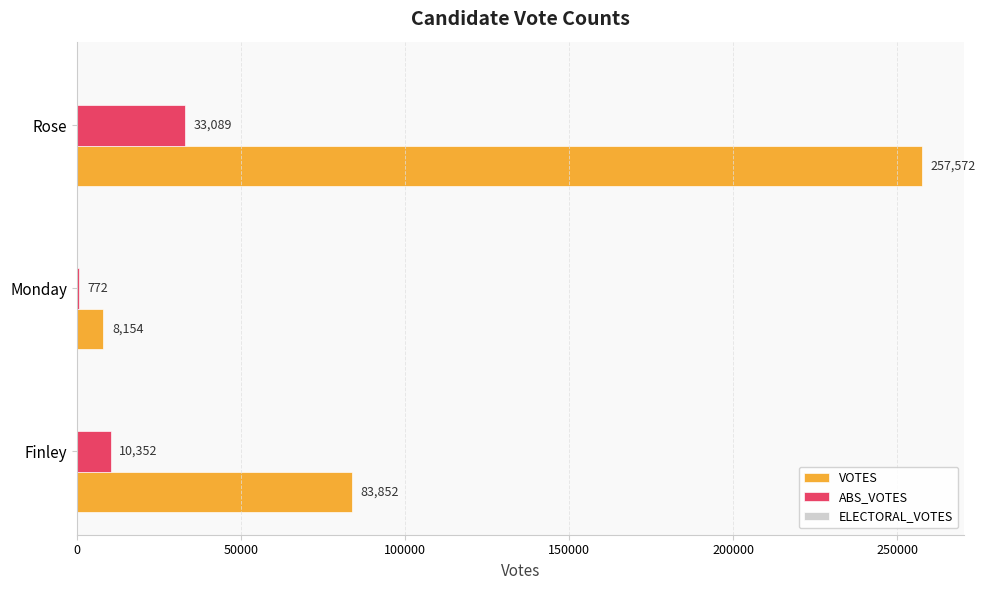

Which category has the highest value in the ABS_VOTES series?

Rose